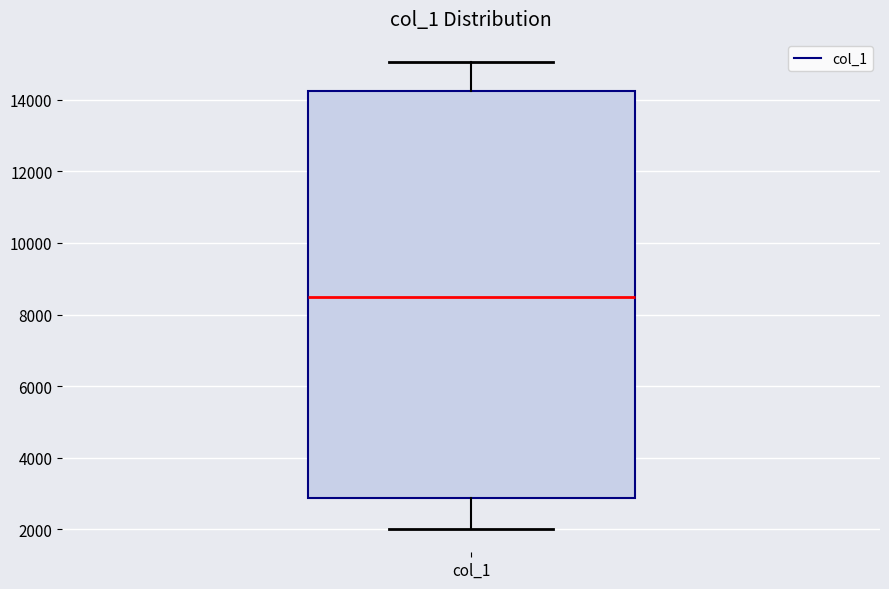

Where is the upper edge of the box for col_1 on the y-axis? The values are not printed on the chart, so give them approximately, as read against the axis.

14200